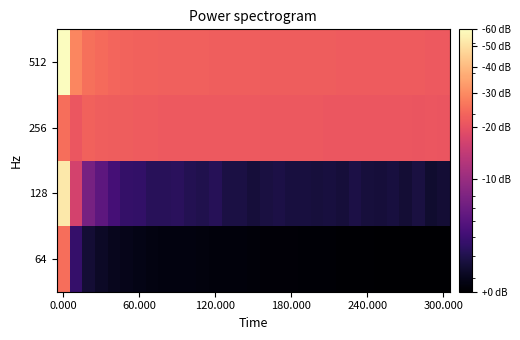

At how many categories does at least one series exceed 397?

1